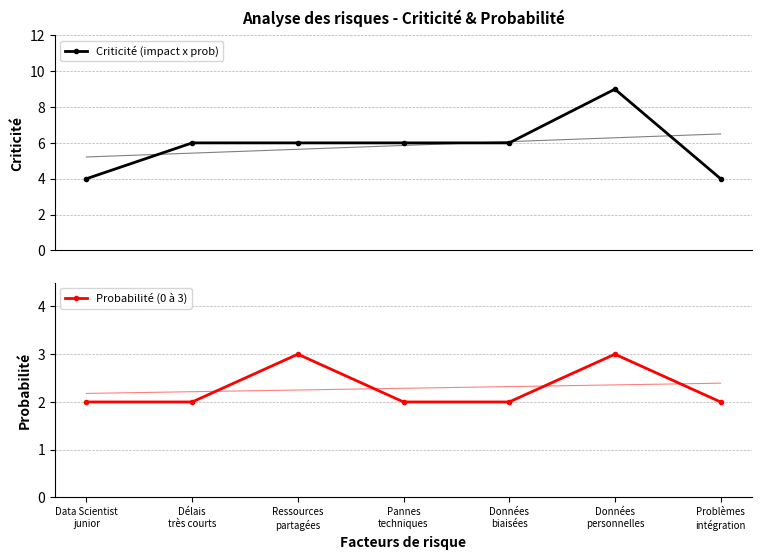

What is the sum of all Probabilité (0 à 3) values?

16